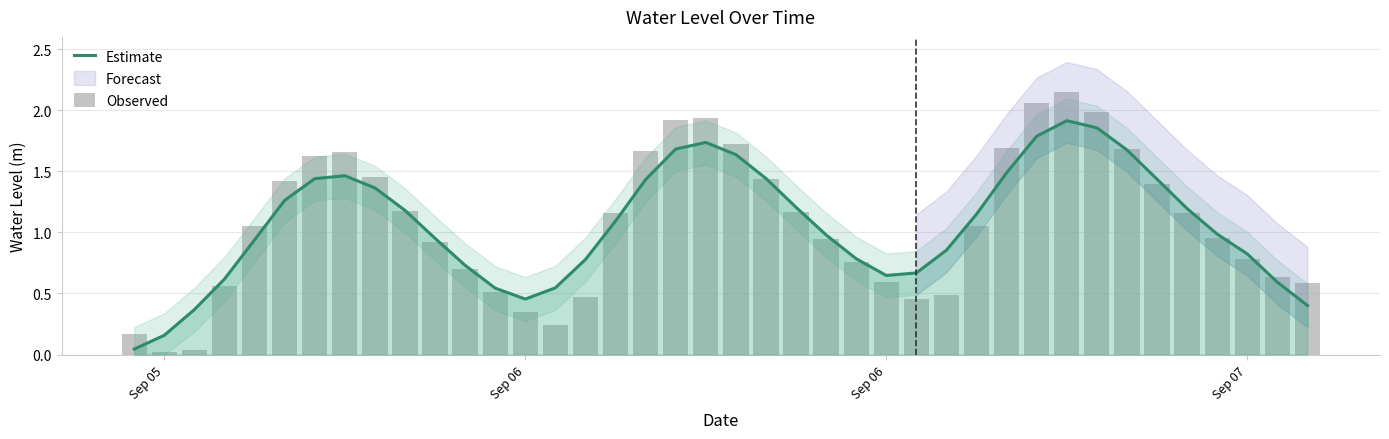

Is it true that Observed equals 0.3 at 35?

False